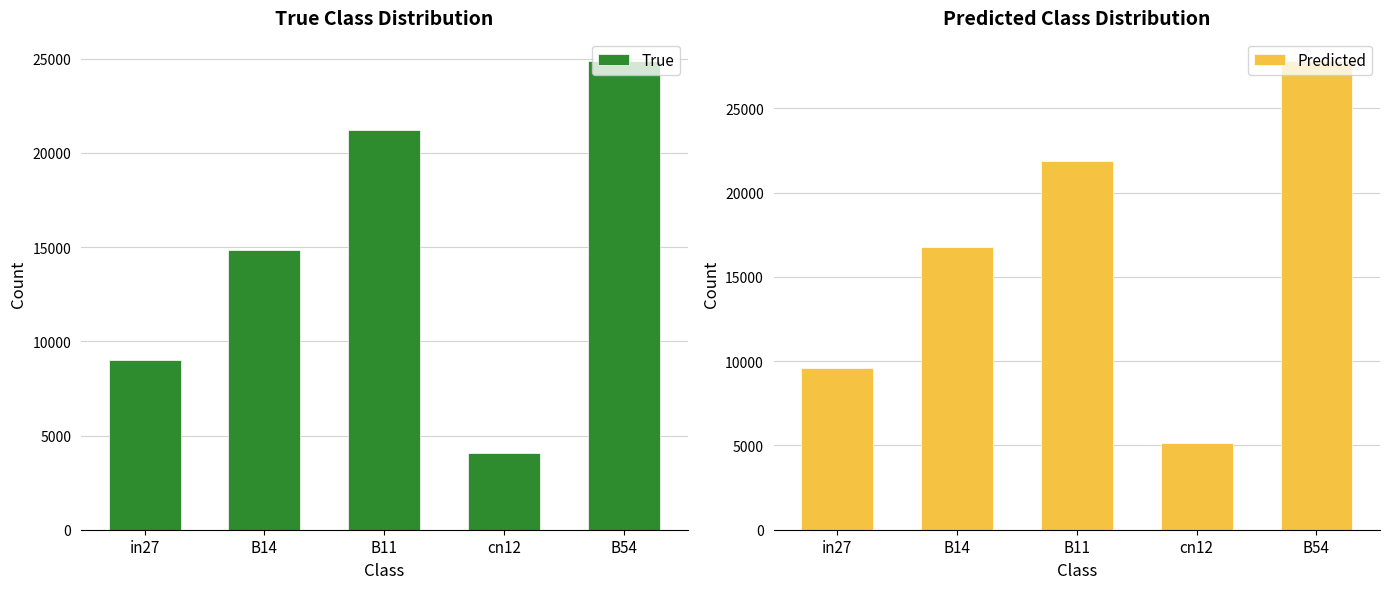

What position from the left is B54?

5